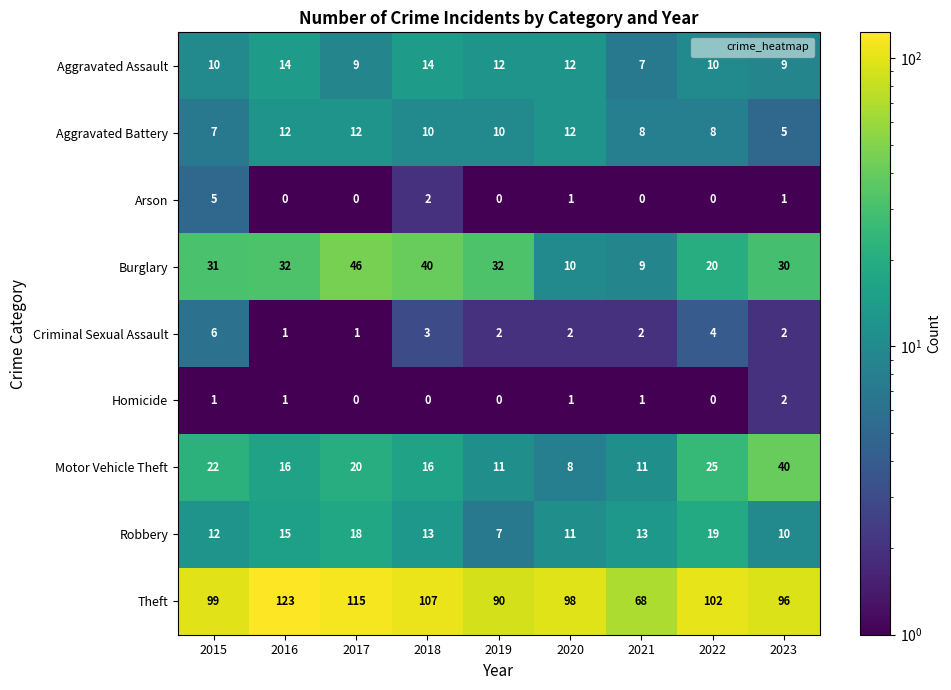

What is the difference between the second highest and second lowest values in the Criminal Sexual Assault series?

3